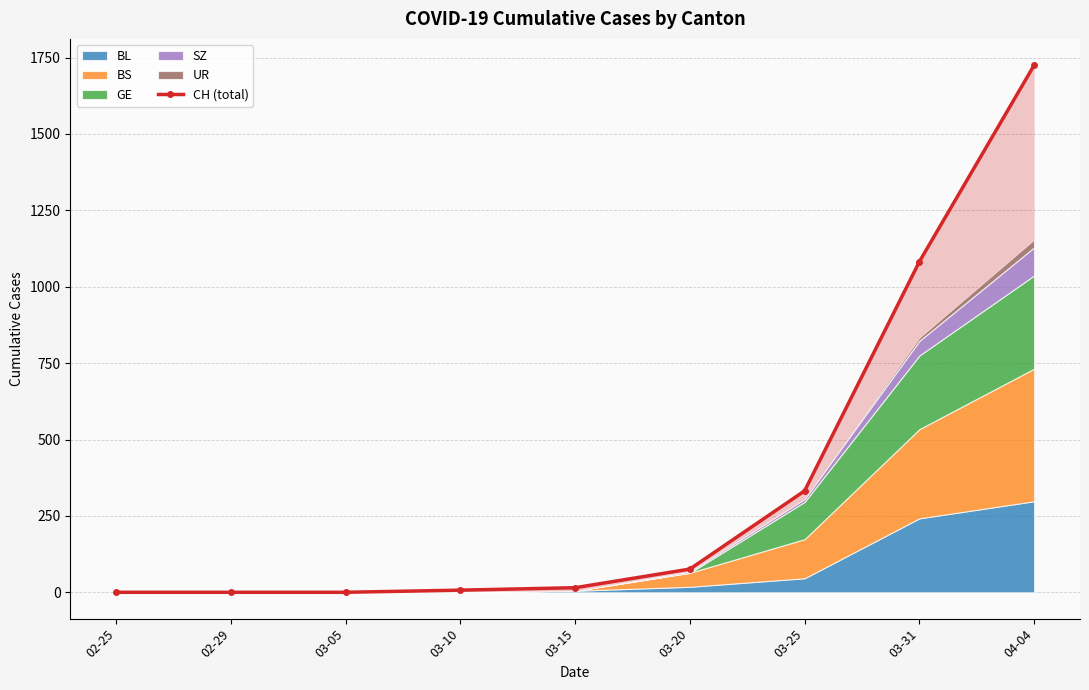

How many values are below 15?

4